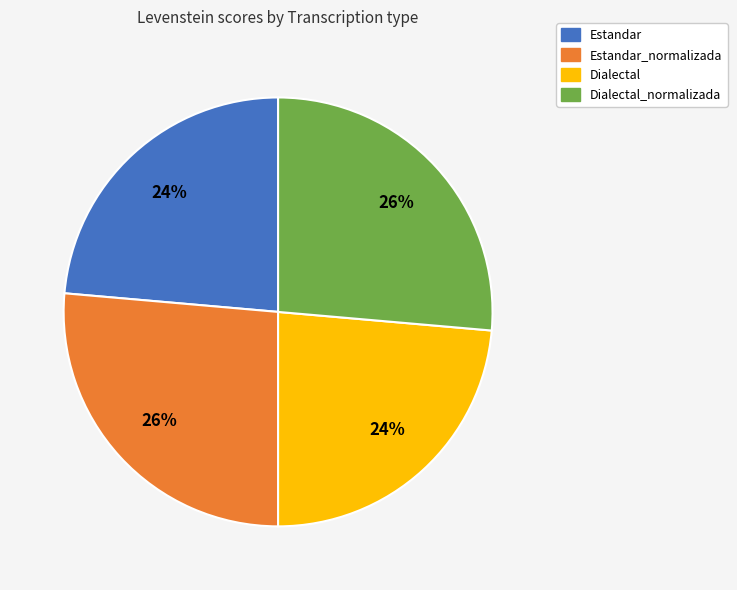

Approximately how many times larger is the value at Estandar compared to Dialectal_normalizada?

0.9